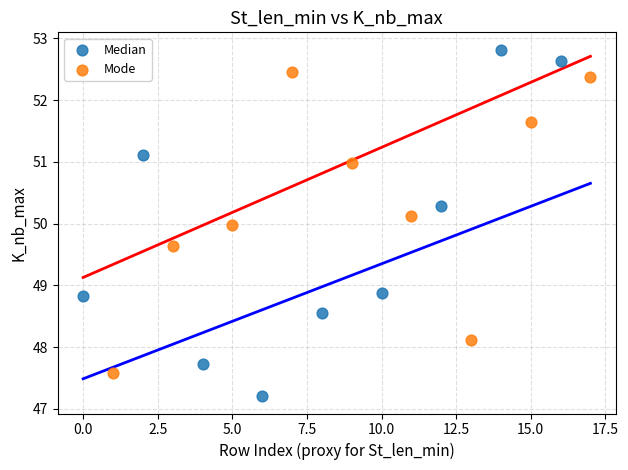

Which series has the widest spread of Y values?

Median